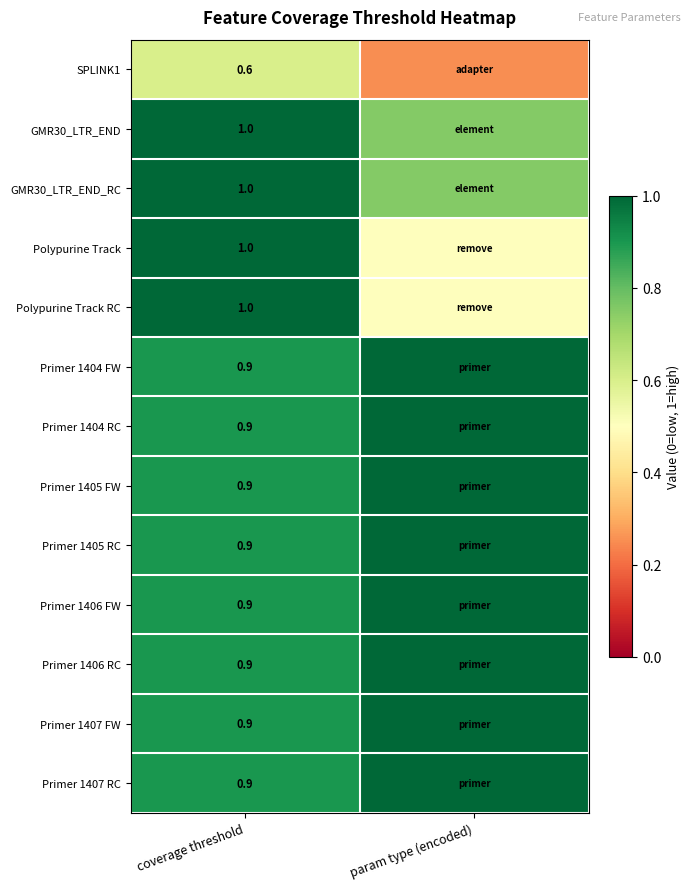

How many data points in Primer 1405 RC are less than 1?

1